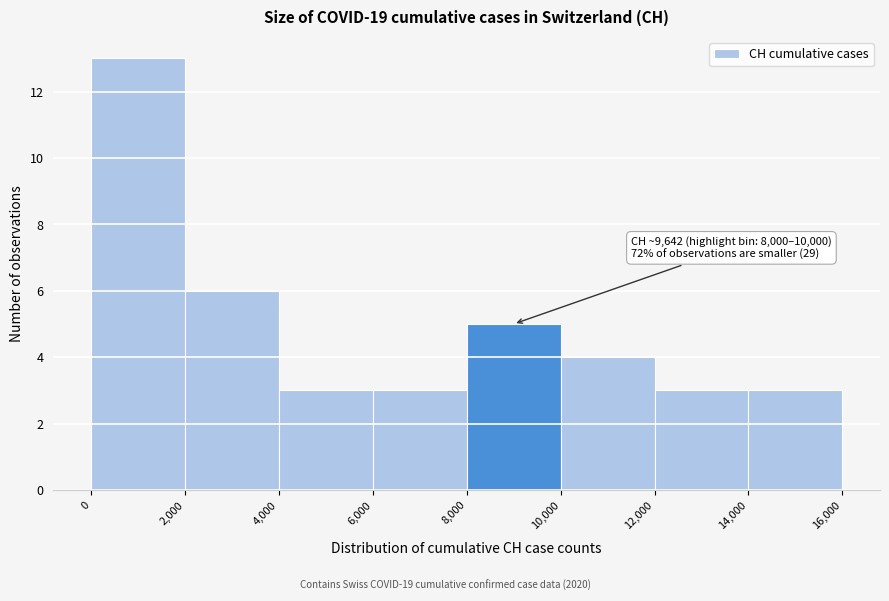

Which range on the x-axis has the tallest bar?

0 to 2,000